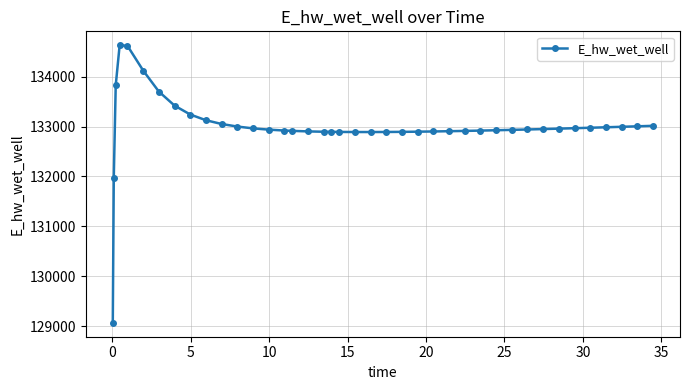

What is the average value?

132995.9